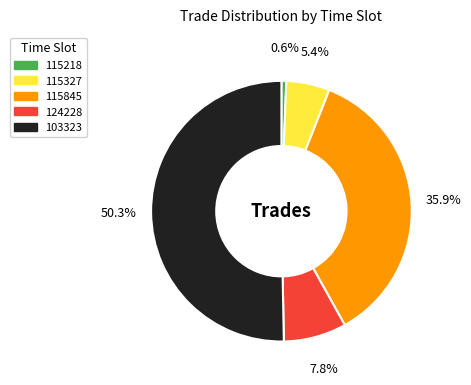

Between 124228 and 115327, which is larger?

124228